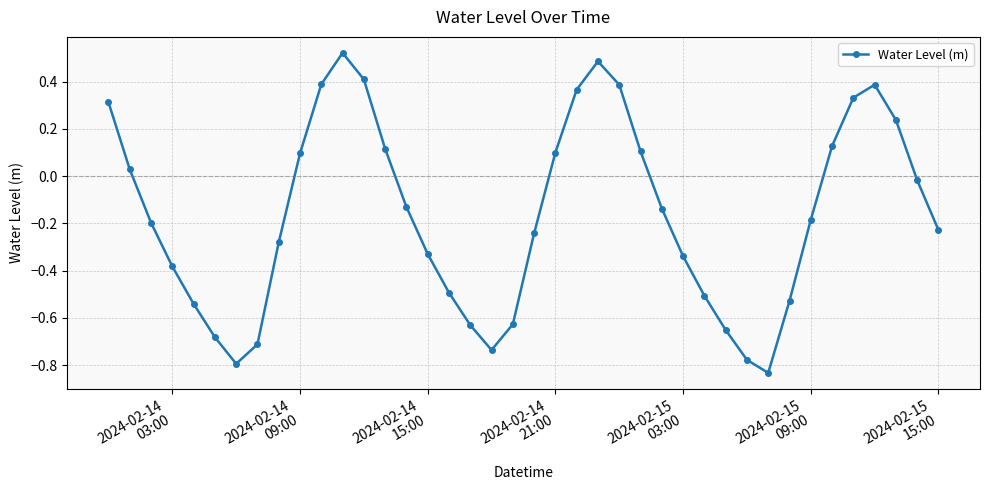

True or false: there are more than 0 points higher than both neighbors.

True